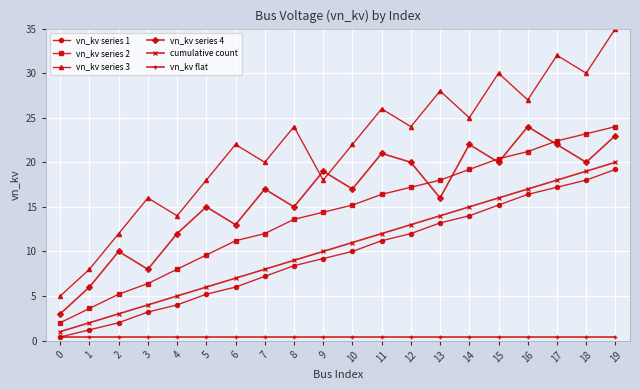

Is the value of vn_kv series 1 at 14 greater than the value of vn_kv series 3 at 1?

Yes